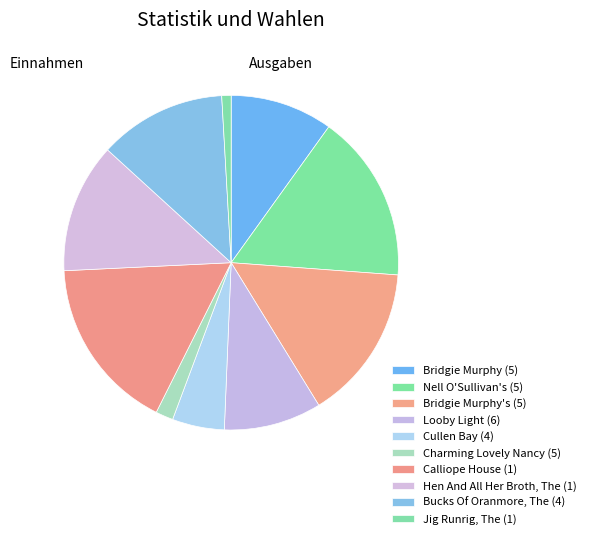

How many segments does this pie chart have?

10